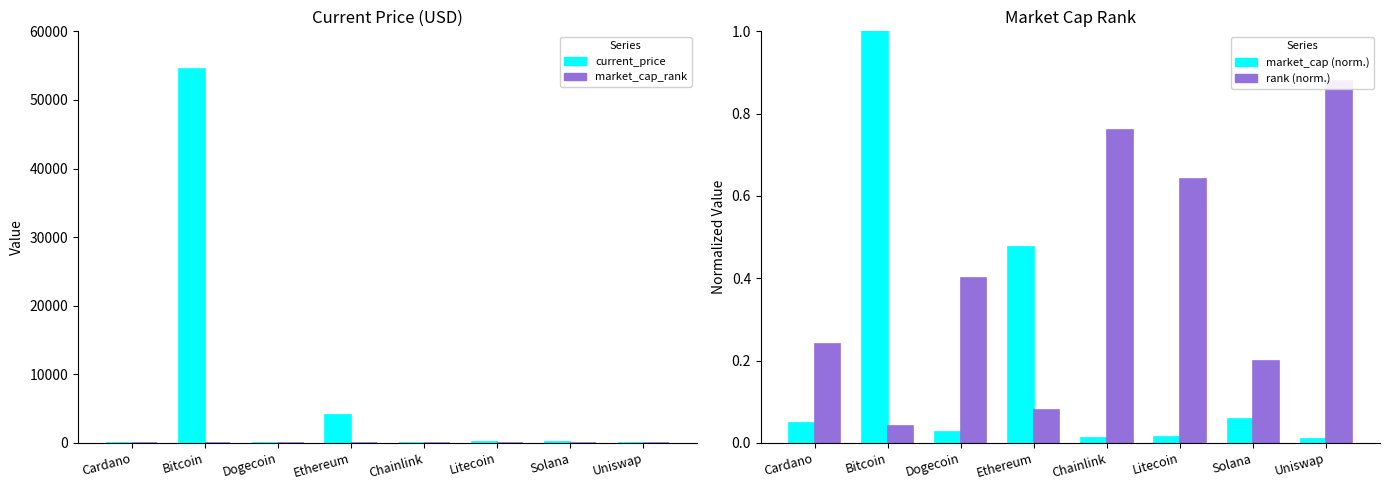

What is the approximate value of market_cap_rank at Ethereum?

2.0